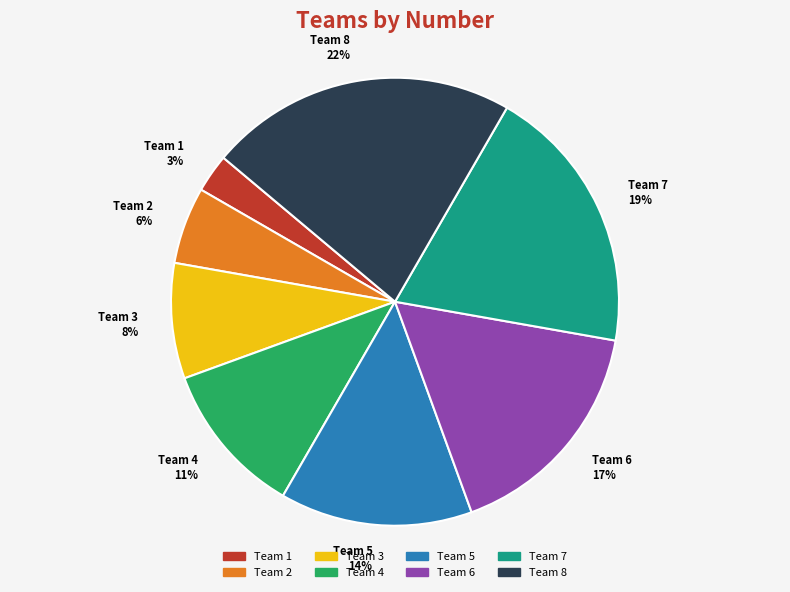

To the nearest percent, what is the combined percentage of Team 8 and Team 6?

39%